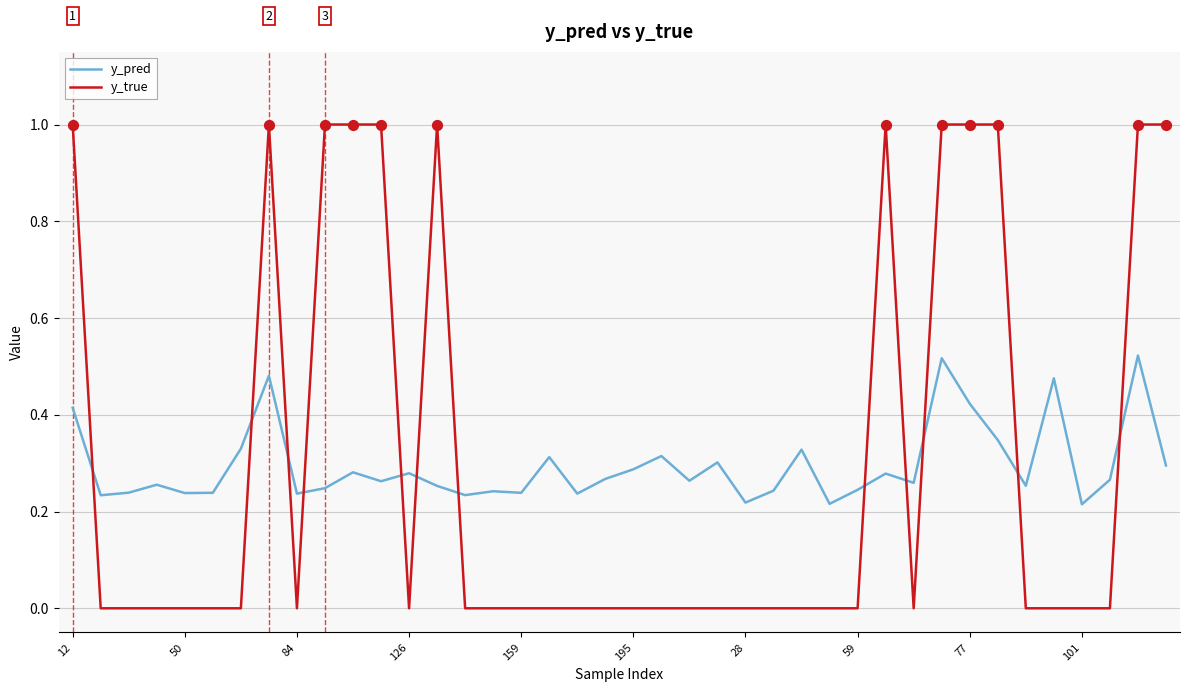

What are all the series names shown in the legend?

y_pred, y_true